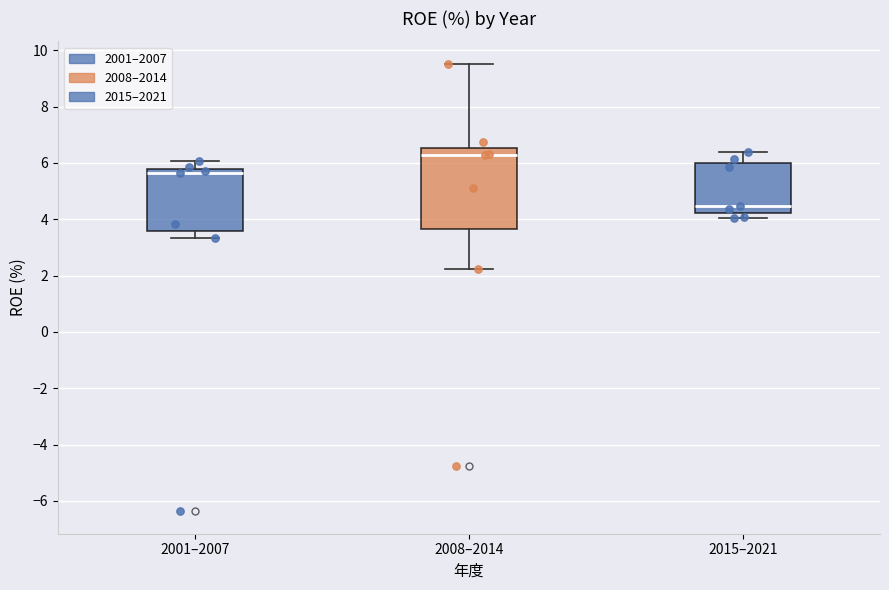

Comparing the boxes themselves (not the whiskers), which one is the tallest?

2008–2014